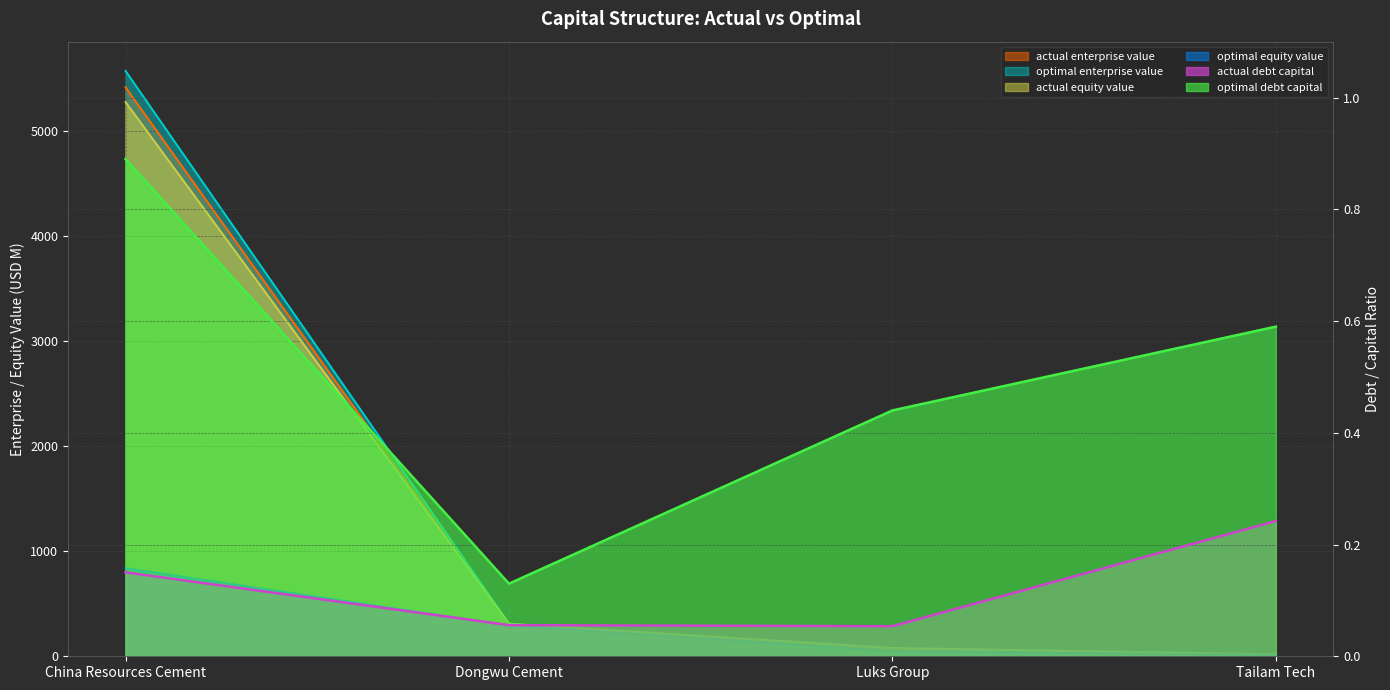

What is the difference between the second highest and minimum values in the optimal_debt_capital series?

0.5